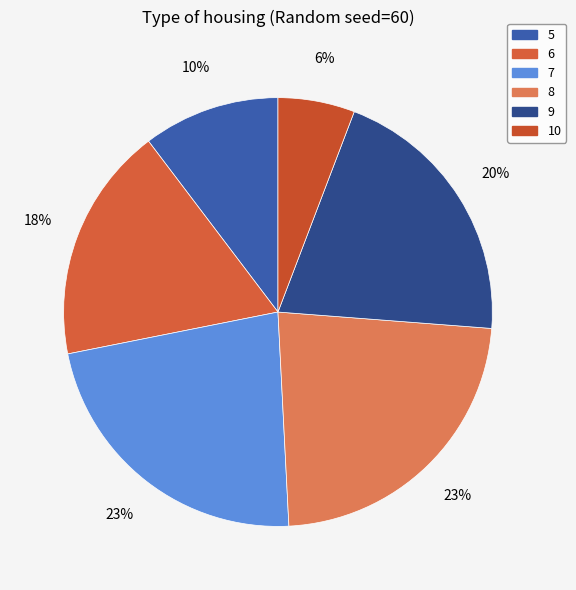

How much of the chart is everything except 8?

77.0%